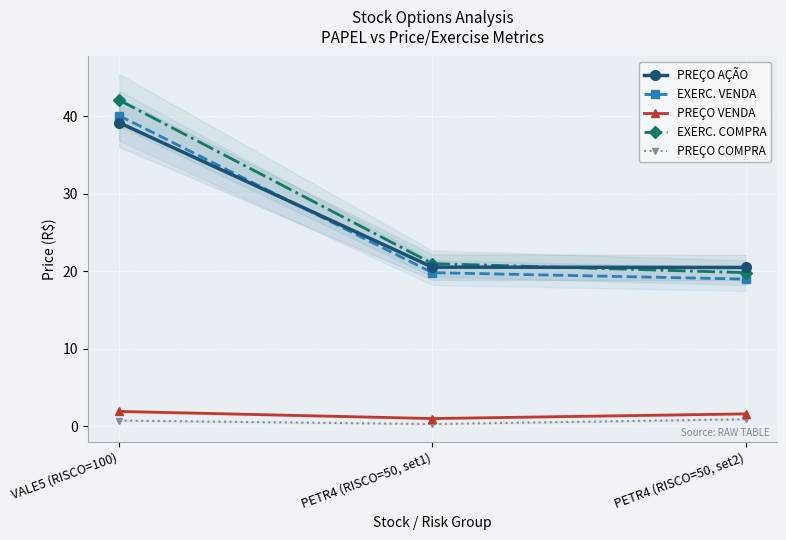

Is the value of EXERC. VENDA at PETR4 (RISCO=50, set1) greater than the value of PREÇO COMPRA at PETR4 (RISCO=50, set2)?

Yes